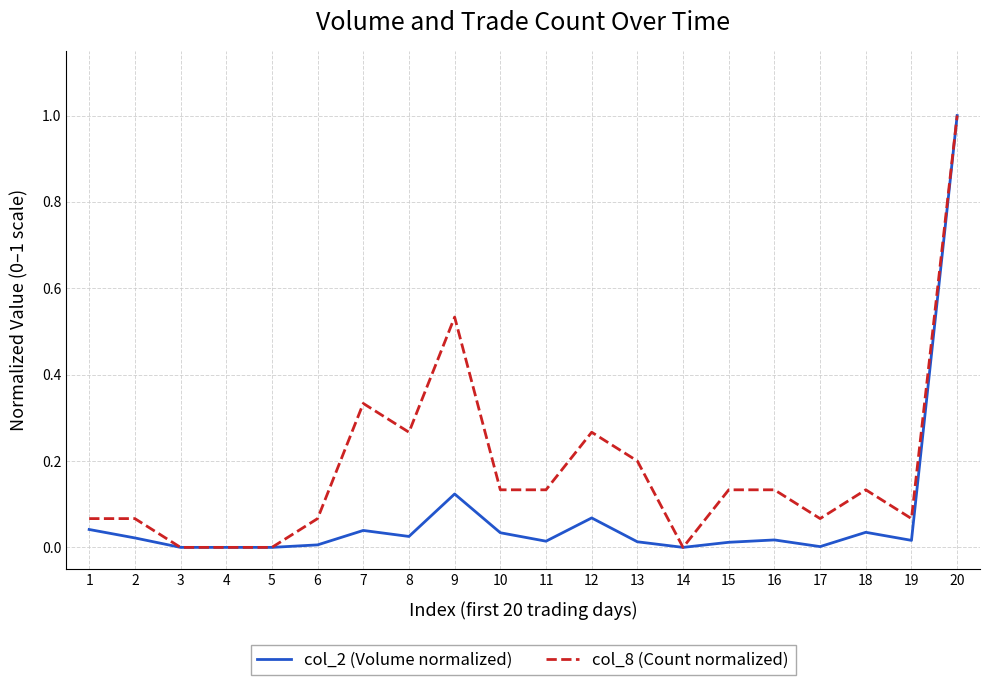

Is this an area chart (filled region under the line)?

No